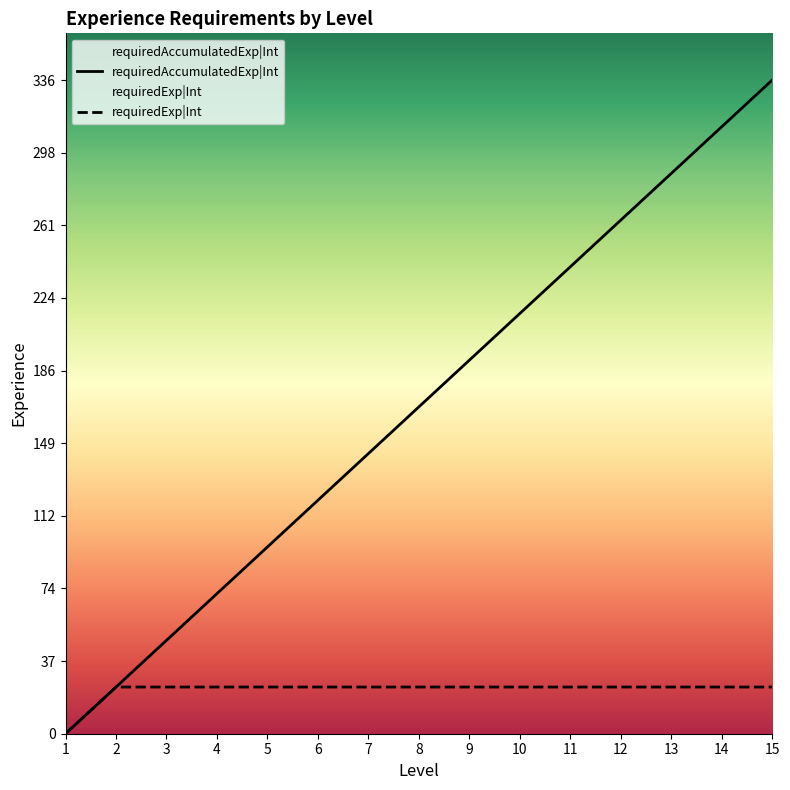

Reading left to right, list all the values displayed in this chart.

requiredAccumulatedExp|Int: 0	24	48	72	96	120	144	168	192	216	240	264	288	312	336
requiredExp|Int: 0	24	24	24	24	24	24	24	24	24	24	24	24	24	24